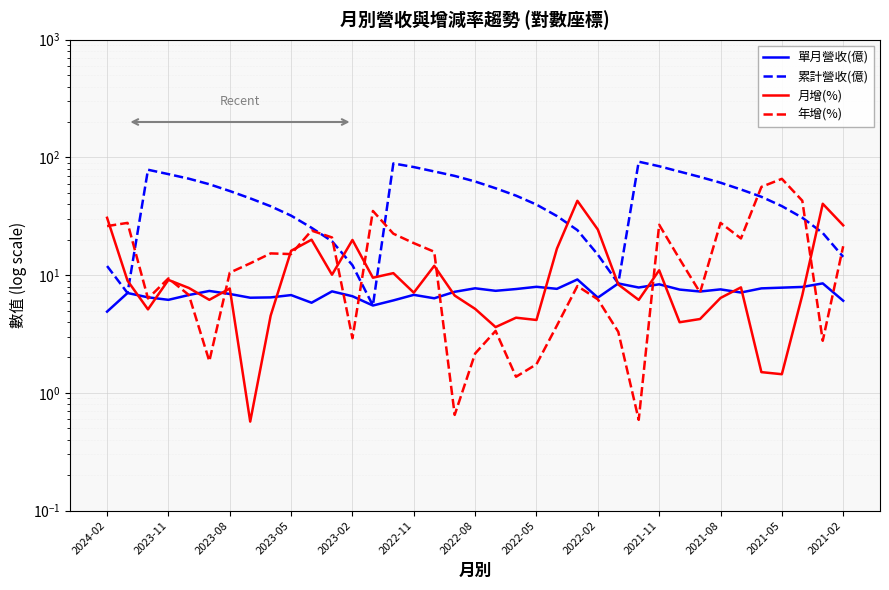

Which series changed the most between 2021-11 and 14?

累計營收(億)